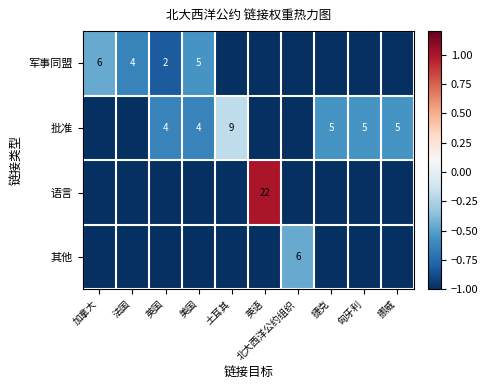

True or false: 军事同盟 has a value of 5 at 美国.

True